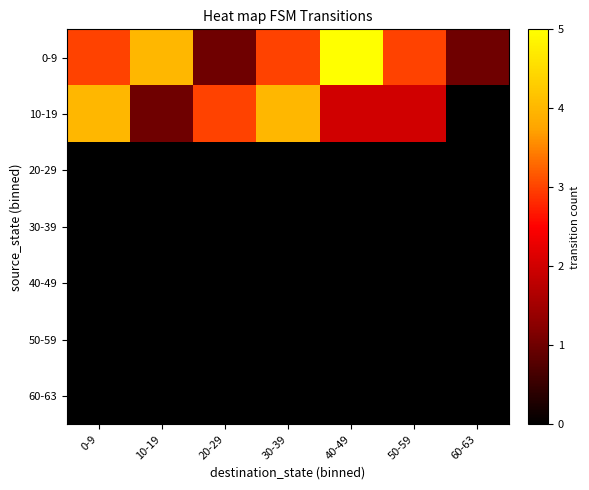

Reading left to right, transcribe all the data shown in this chart.

0-9: 0-9=3	10-19=4	20-29=1	30-39=3	40-49=5	50-59=3	60-63=1
10-19: 0-9=4	10-19=1	20-29=3	30-39=4	40-49=2	50-59=2	60-63=0
20-29: 0-9=0	10-19=0	20-29=0	30-39=0	40-49=0	50-59=0	60-63=0
30-39: 0-9=0	10-19=0	20-29=0	30-39=0	40-49=0	50-59=0	60-63=0
40-49: 0-9=0	10-19=0	20-29=0	30-39=0	40-49=0	50-59=0	60-63=0
50-59: 0-9=0	10-19=0	20-29=0	30-39=0	40-49=0	50-59=0	60-63=0
60-63: 0-9=0	10-19=0	20-29=0	30-39=0	40-49=0	50-59=0	60-63=0